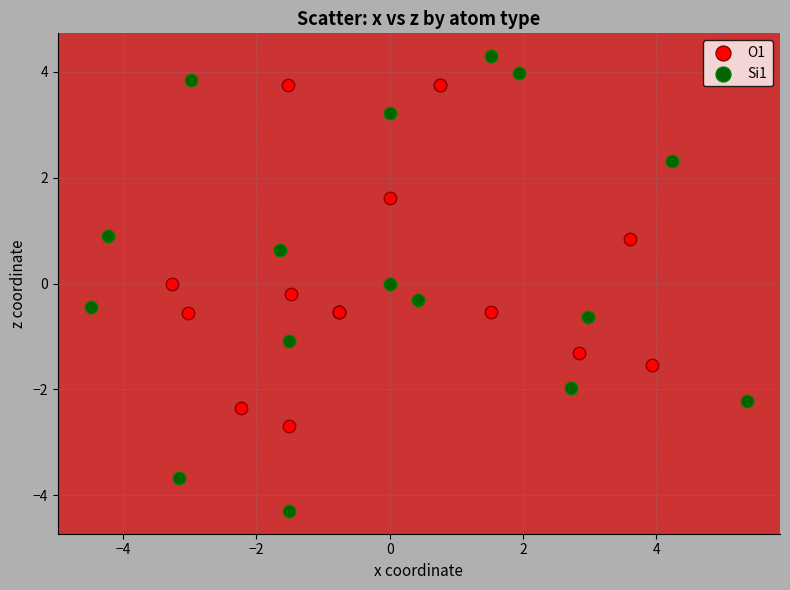

What are all the series names shown in the legend?

O1, Si1